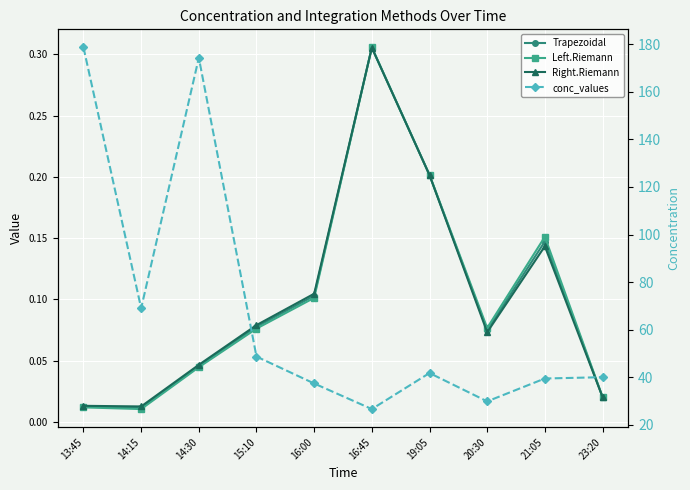

How many lines are shown in the chart?

4